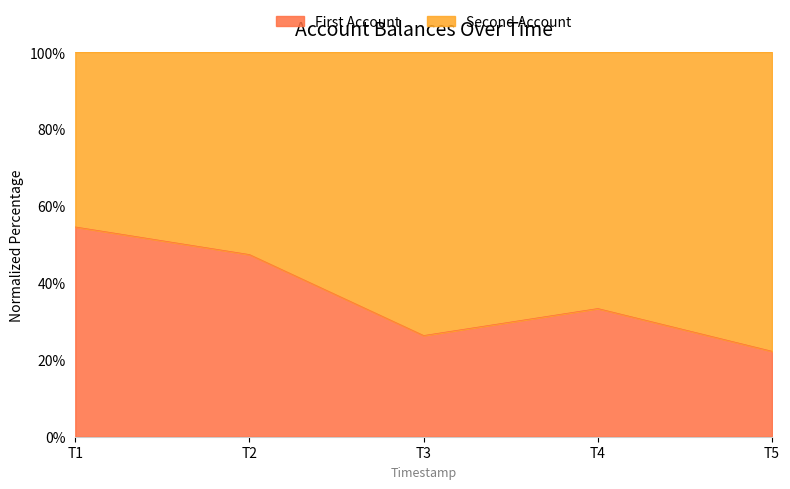

Reading right to left, transcribe all the data shown in this chart.

22.2	33.3	26.3	47.4	54.5